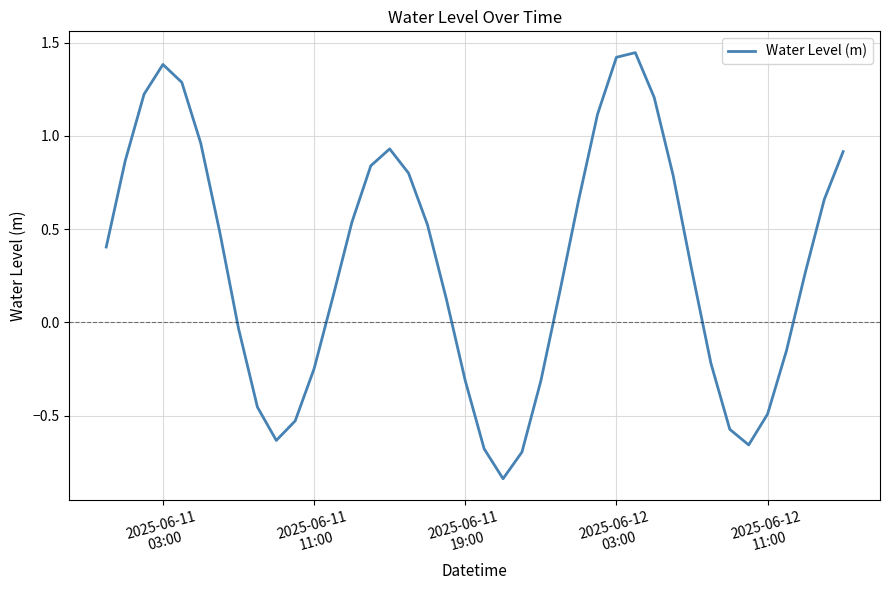

What is the difference between the maximum and minimum values?

2.3